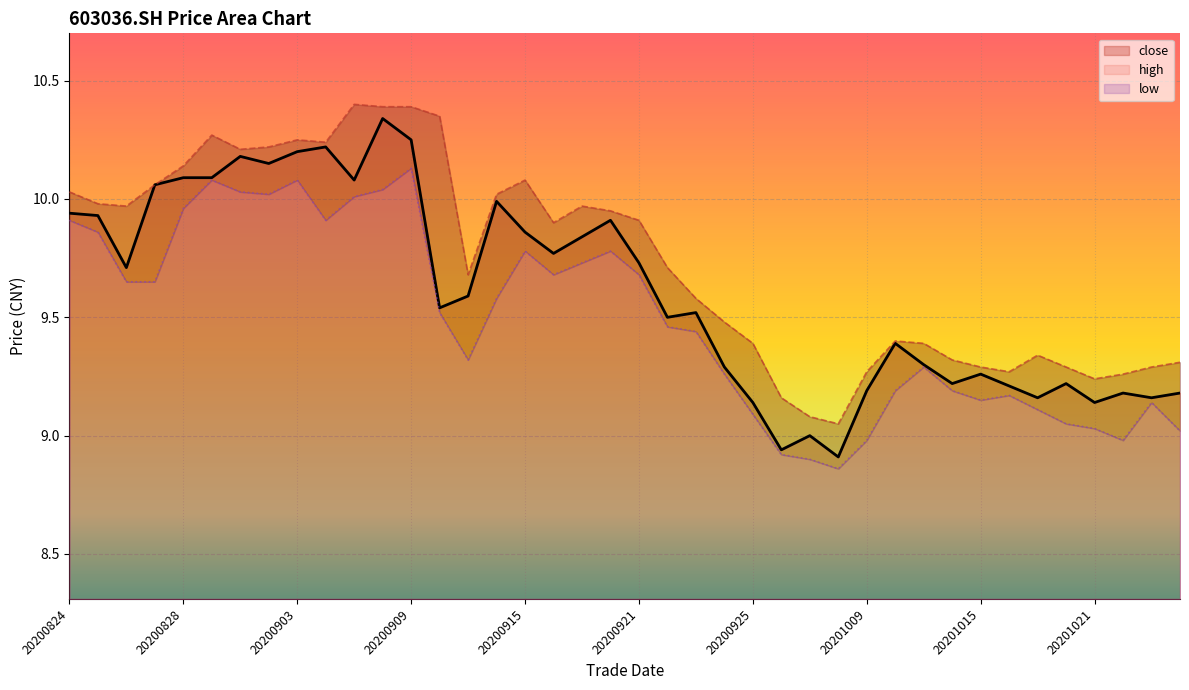

True or false: low and high intersect in this chart.

False